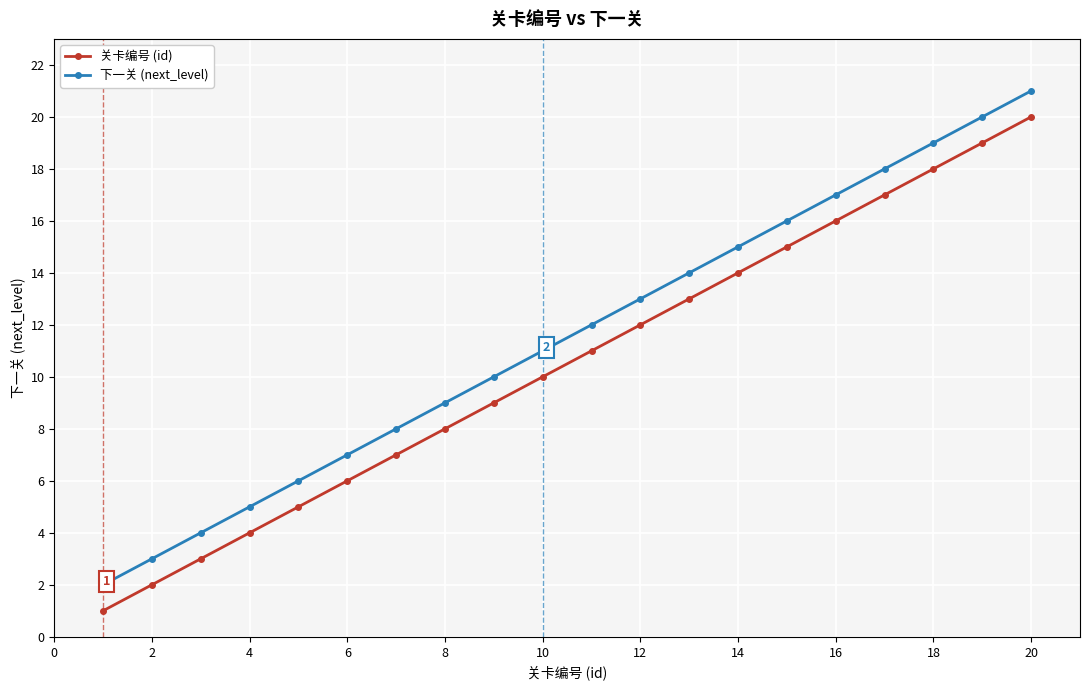

True or false: 关卡编号 (id) and 下一关 (next_level) cross at least once.

False